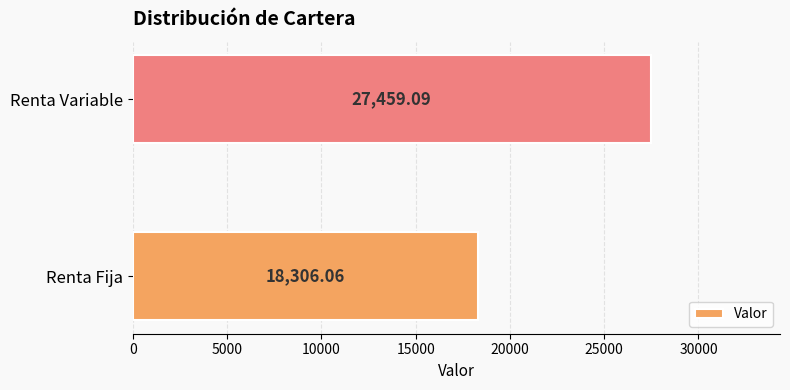

What is the average value?

22882.6